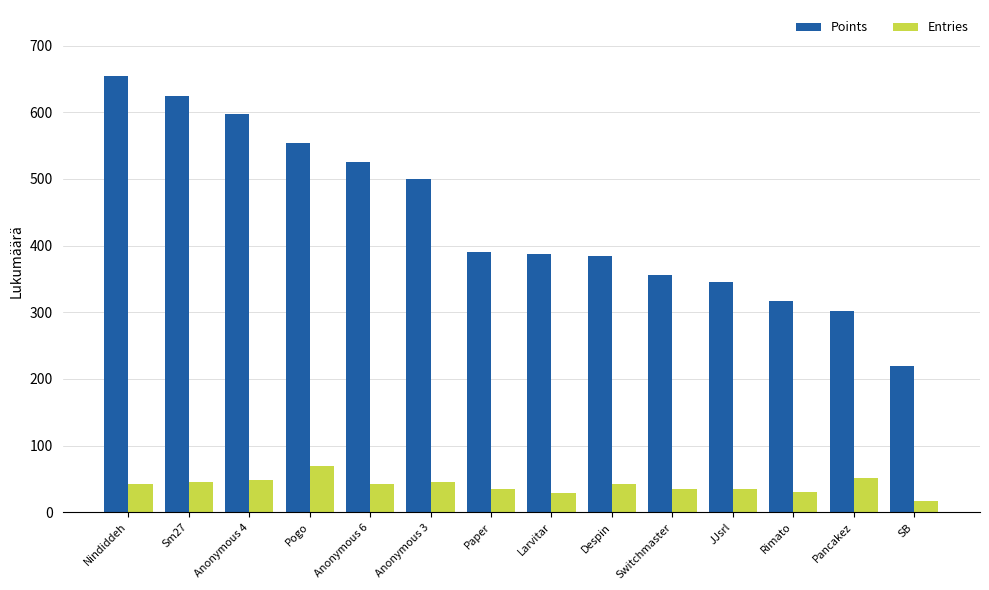

The Entries series shows 17 at SB. True or false?

True